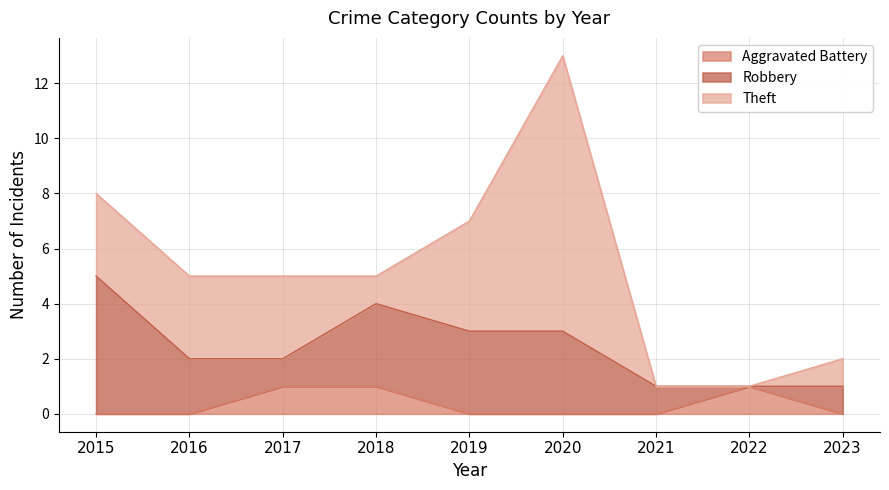

Which series has the widest spread of values?

Theft